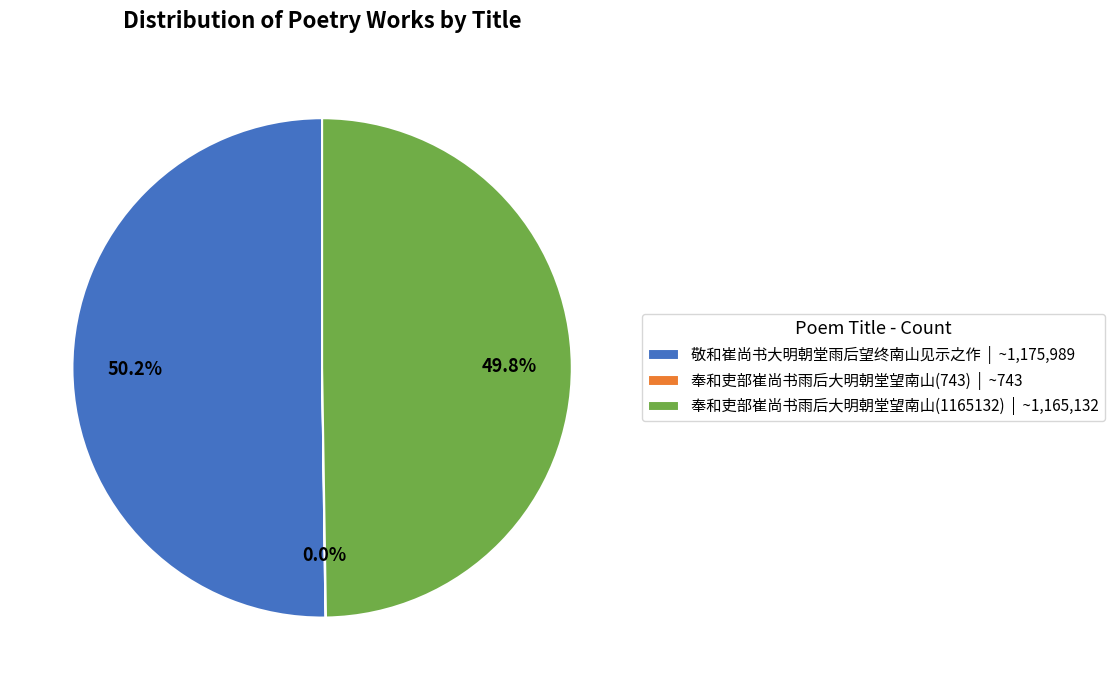

Does 奉和吏部崔尚书雨后大明朝堂望南山(1165132) | ~1,165,132 represent more than half of the total?

No